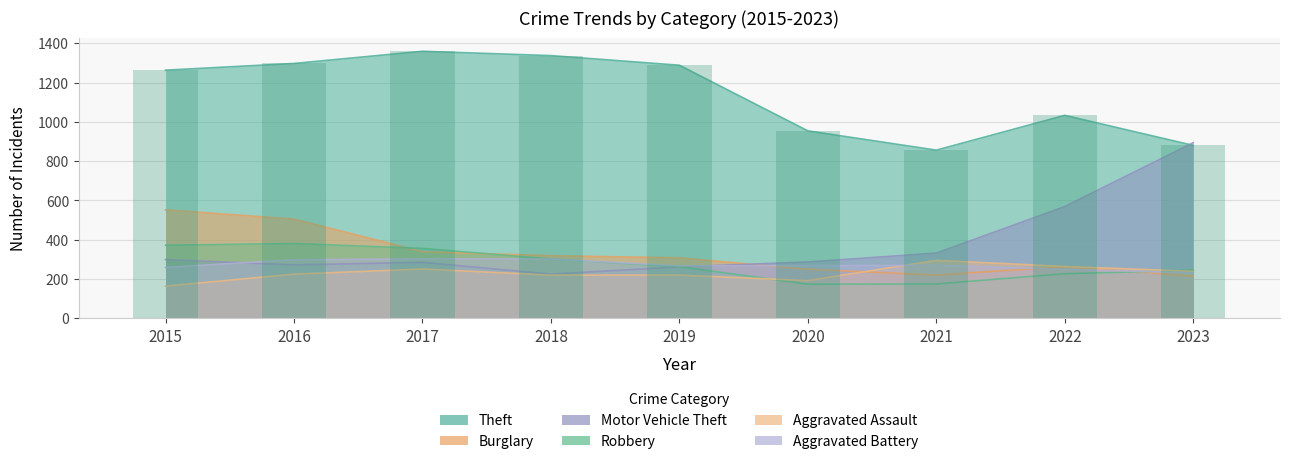

Between 2015 and 2016, which is larger?

2016